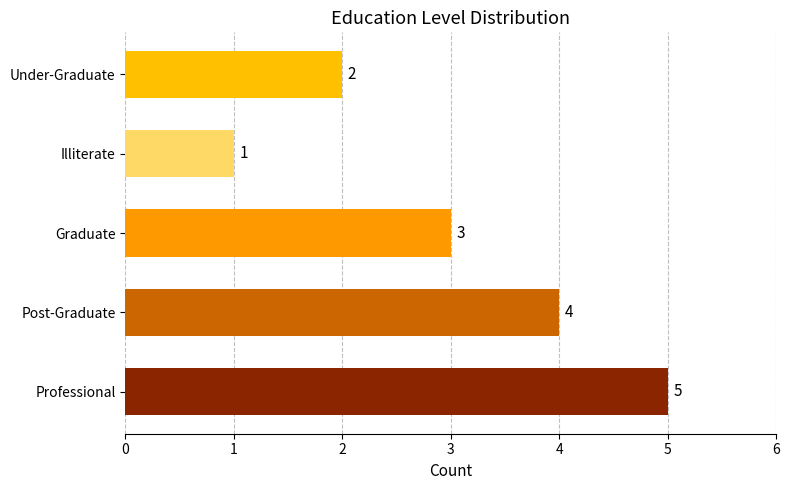

The value at Professional is 3. True or false?

False